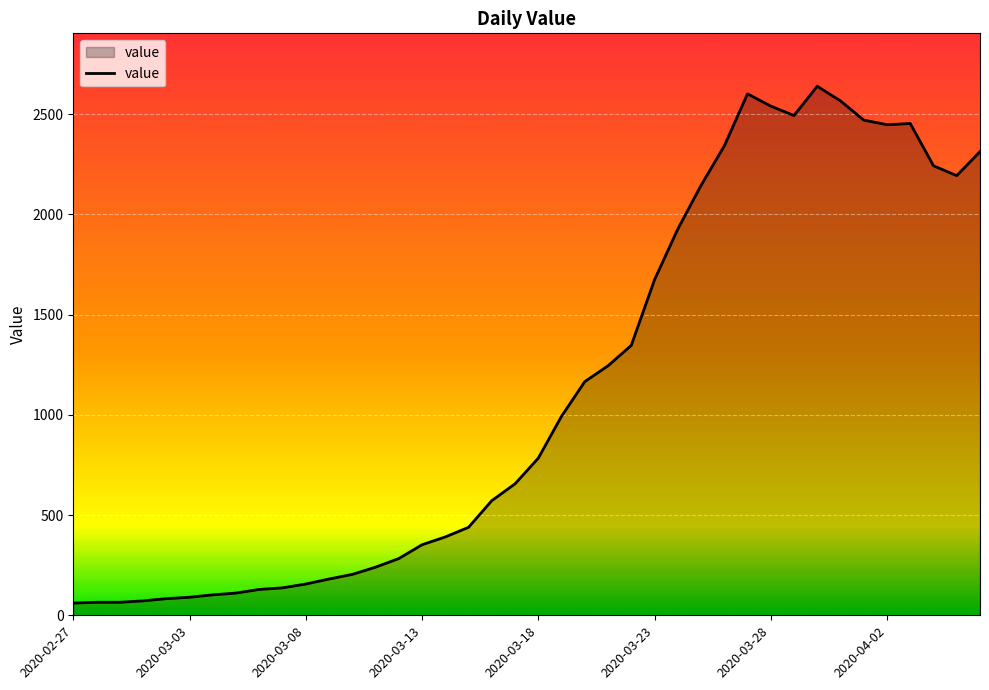

What is the difference between the maximum and minimum values?

2579